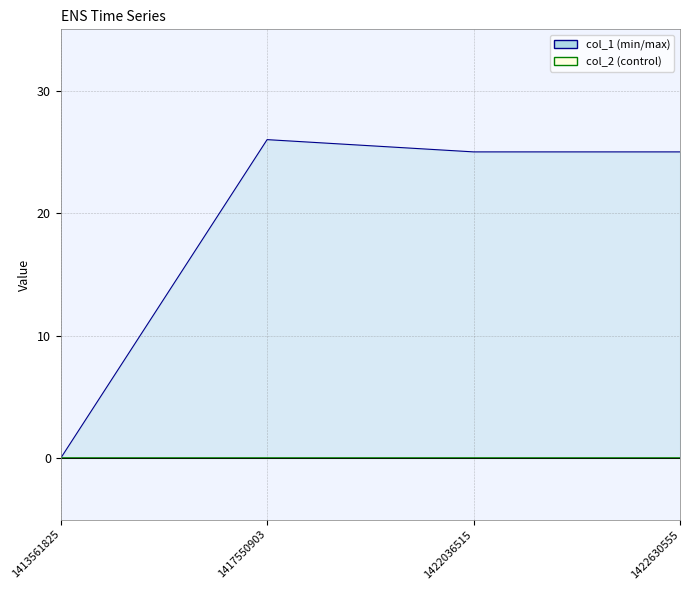

The value at 1422036515 is 42. True or false?

False